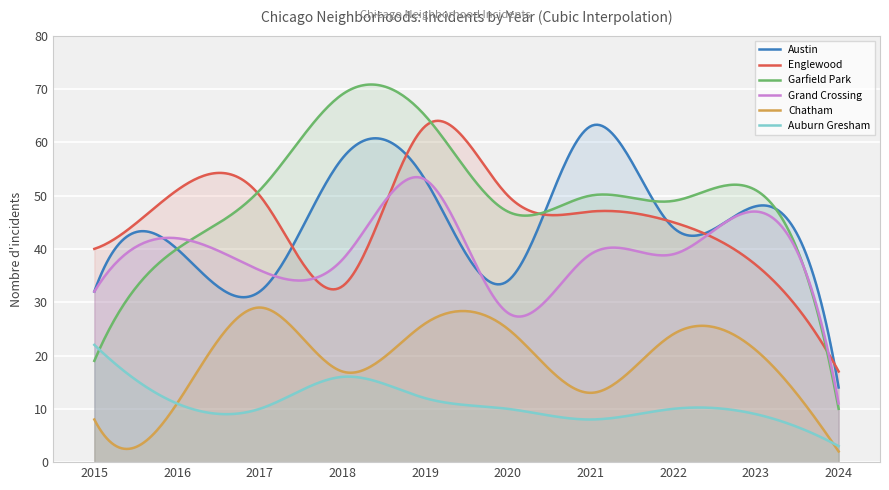

The value of Chatham at 2019 is 26. True or false?

True